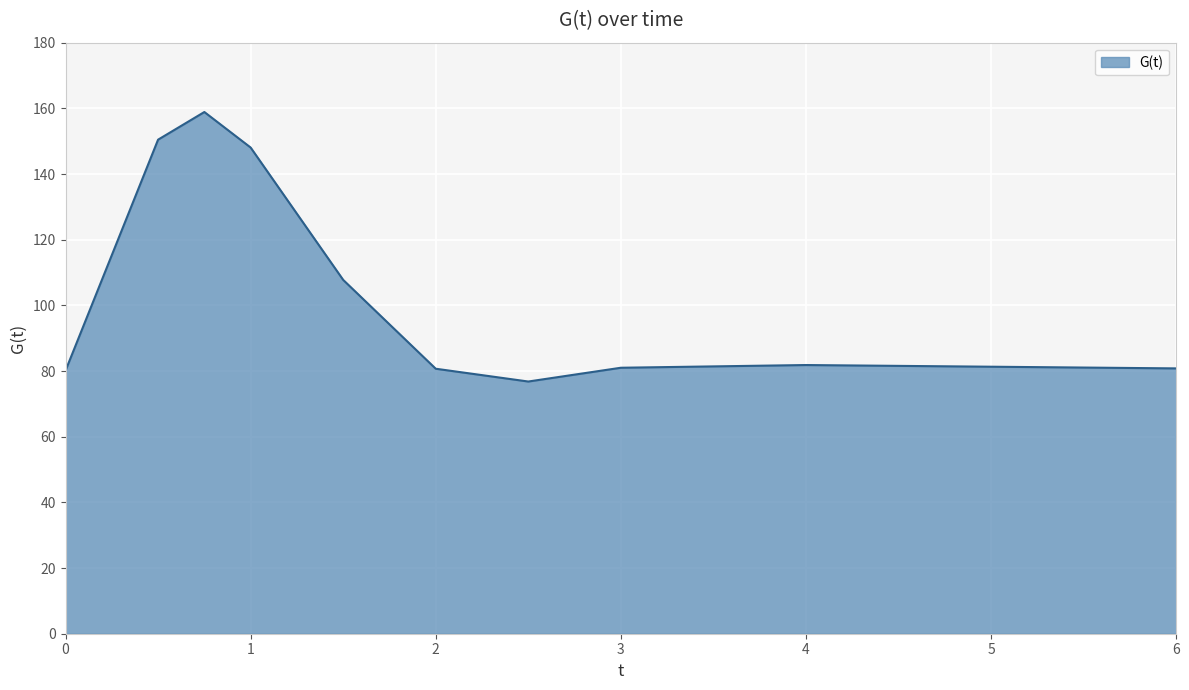

What is the maximum value shown in the chart?

158.9